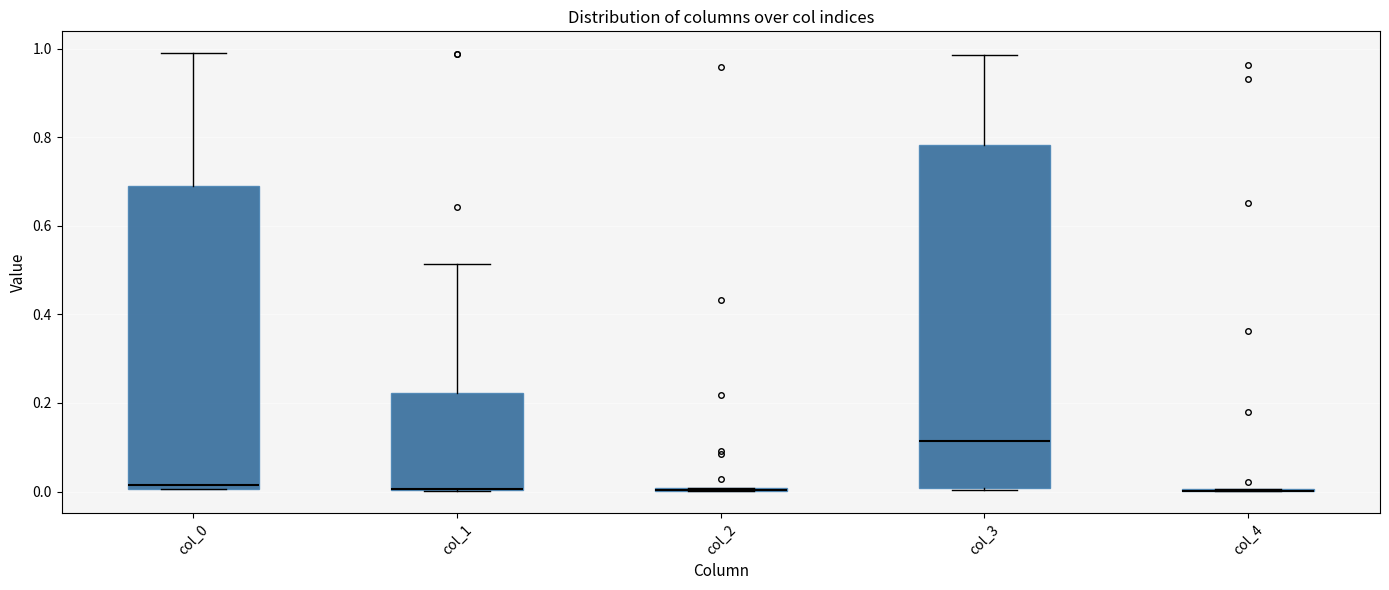

Reading left to right, read every box against the y-axis: the position of its median line, the range the box covers, and the ends of its whiskers. The values are not printed on the chart, so give them approximately, as read against the axis.

col_0: median 0.02, box 0.00 to 0.68, whiskers 0.00 to 0.98
col_1: median 0.00 (drawn on the box's lower edge), box 0.00 to 0.22, whiskers 0.00 to 0.52
col_2: box collapsed to a line at 0.00, whiskers 0.00 to 0.00
col_3: median 0.12, box 0.00 to 0.78, whiskers 0.00 to 0.98
col_4: box collapsed to a line at 0.00, whiskers 0.00 to 0.00